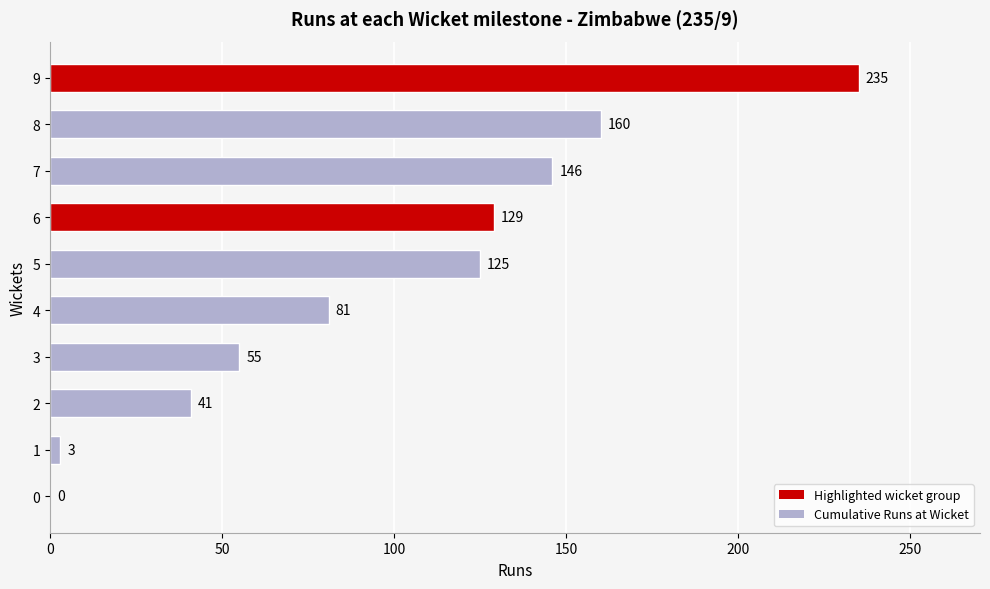

How many categories are shown in the chart?

10